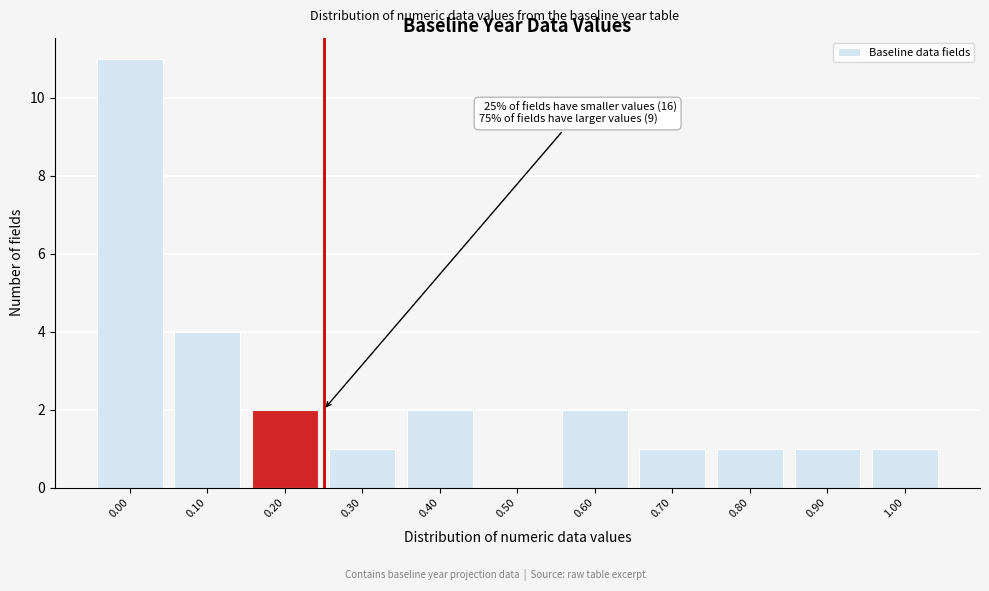

Reading right to left, extract all data points from this chart.

1.00=1	0.90=1	0.80=1	0.70=1	0.60=2	0.50=0	0.40=2	0.30=1	0.20=2	0.10=4	0.00=11